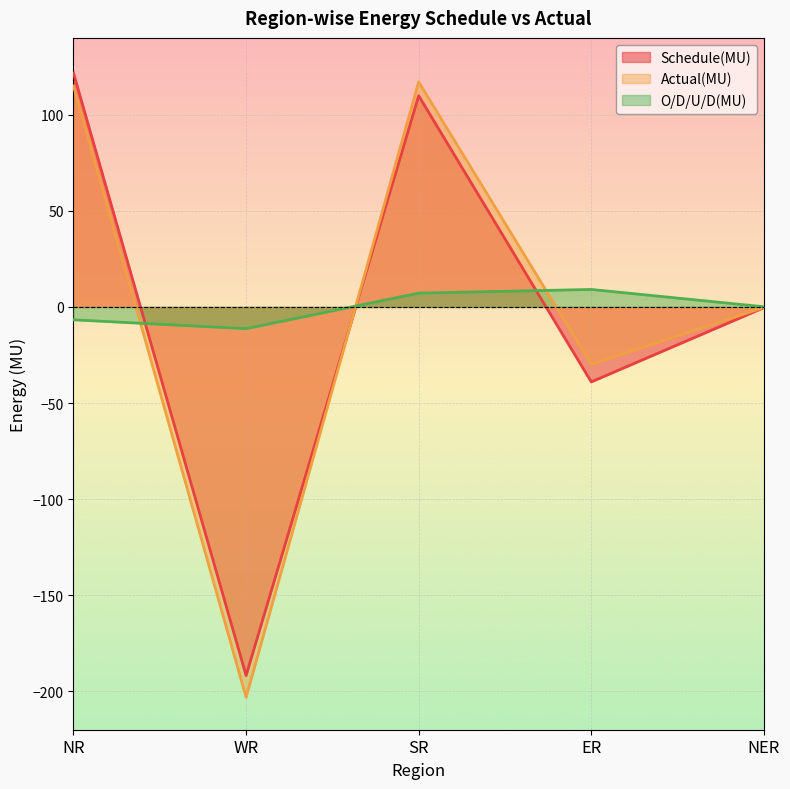

Where is the first local maximum for Schedule(MU)?

SR